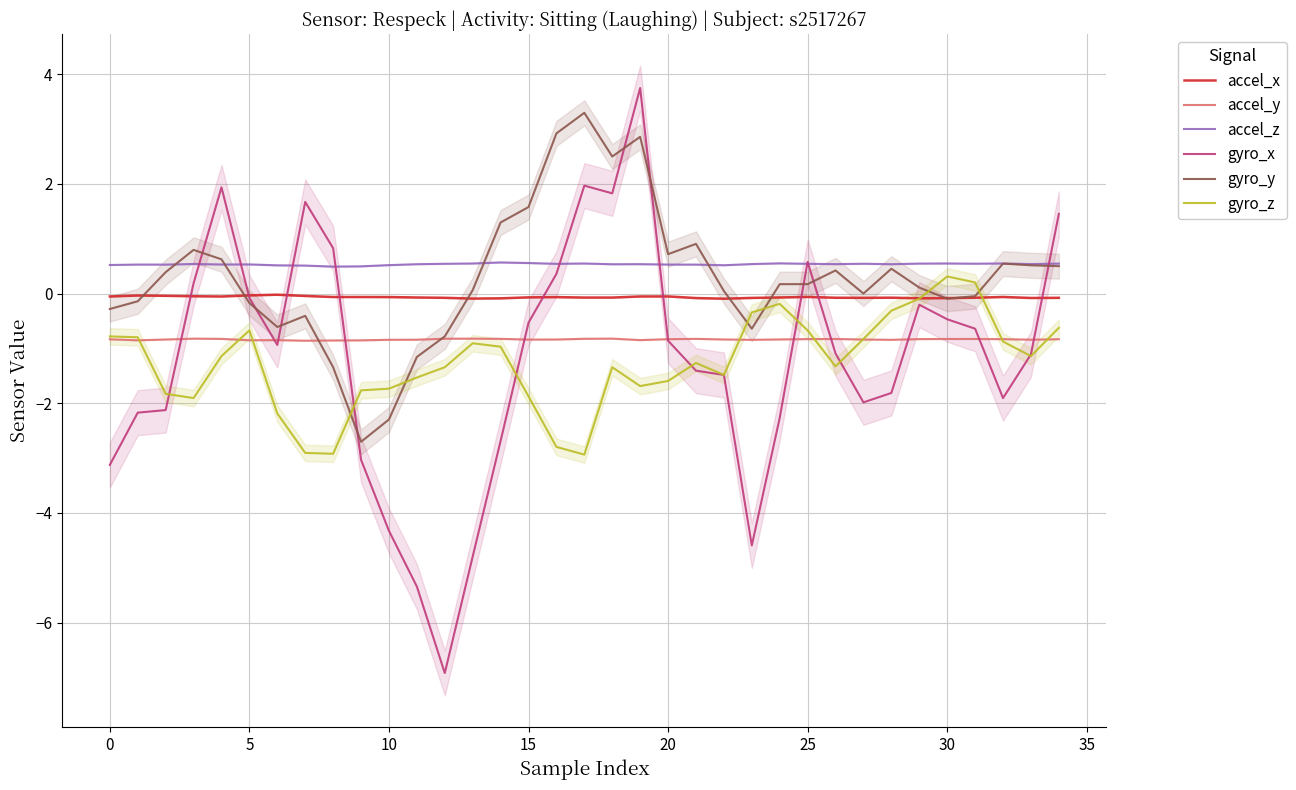

True or false: gyro_y has more than 0 points higher than both neighbors.

True